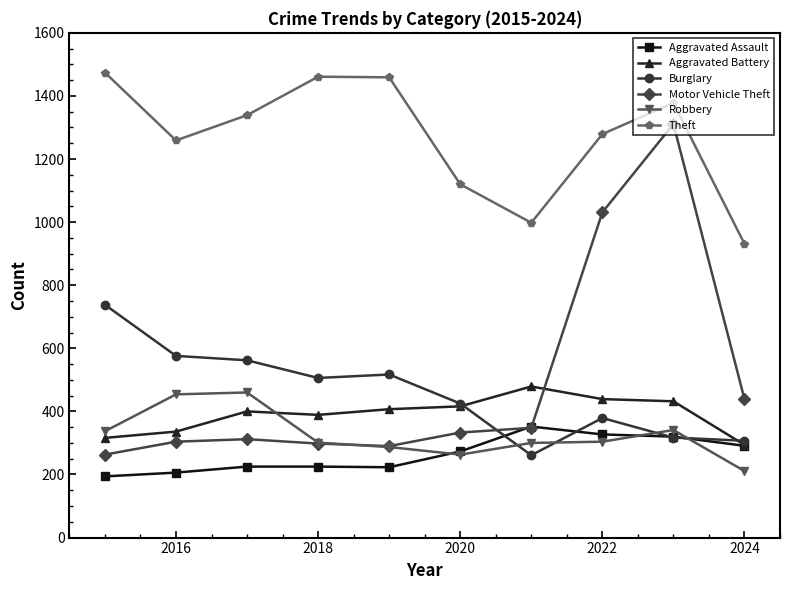

Which series has the widest spread of values?

Motor Vehicle Theft